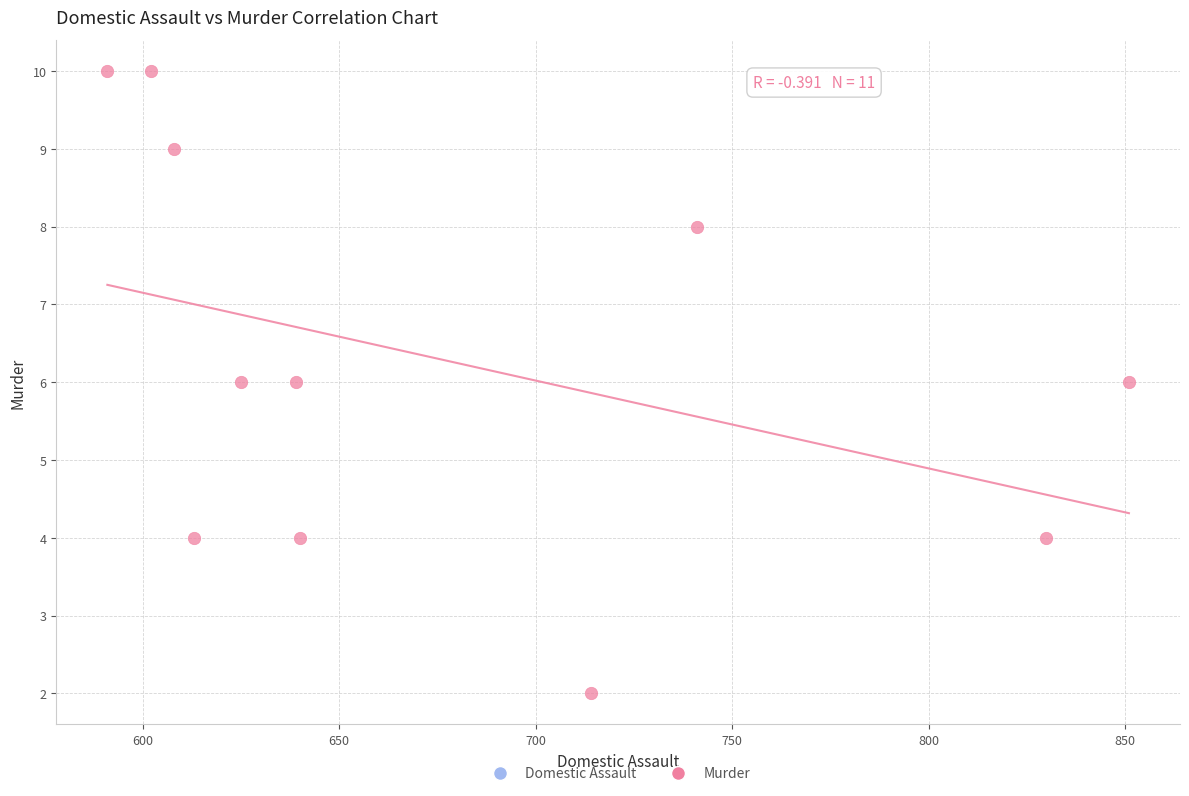

What is the range of Y values (max minus min)?

8